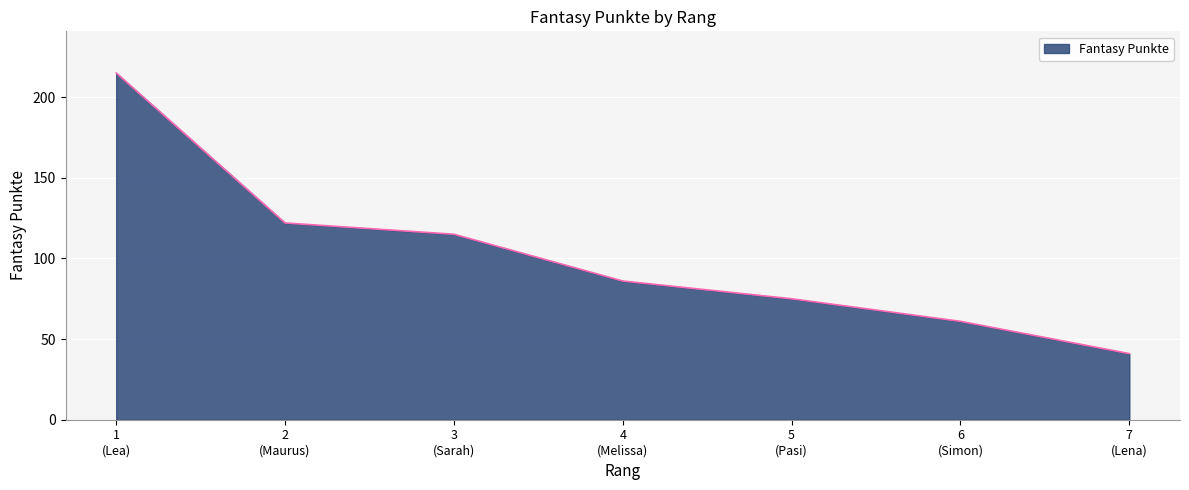

How many lines are shown in the chart?

1